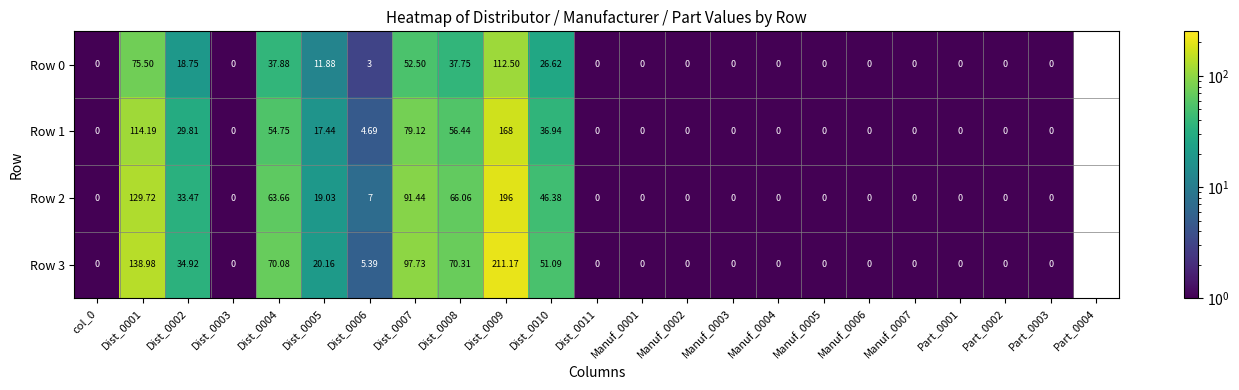

What is the total value across all series at Dist_0008?

230.6